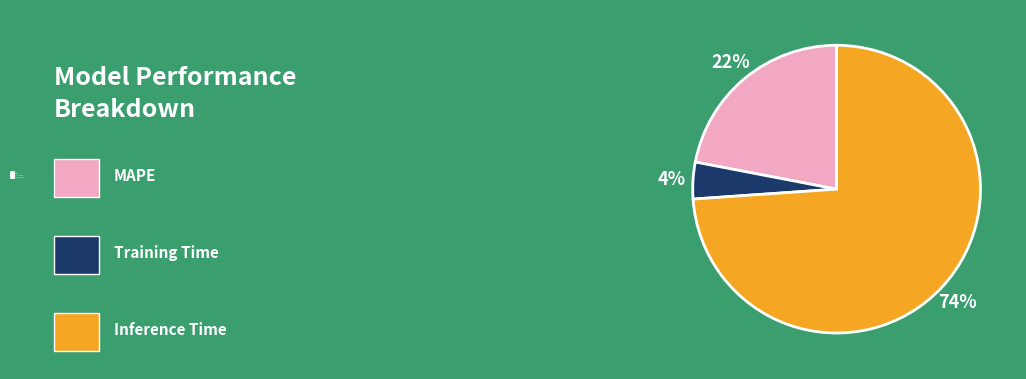

Combined, do Training Time and MAPE account for over 50%?

No